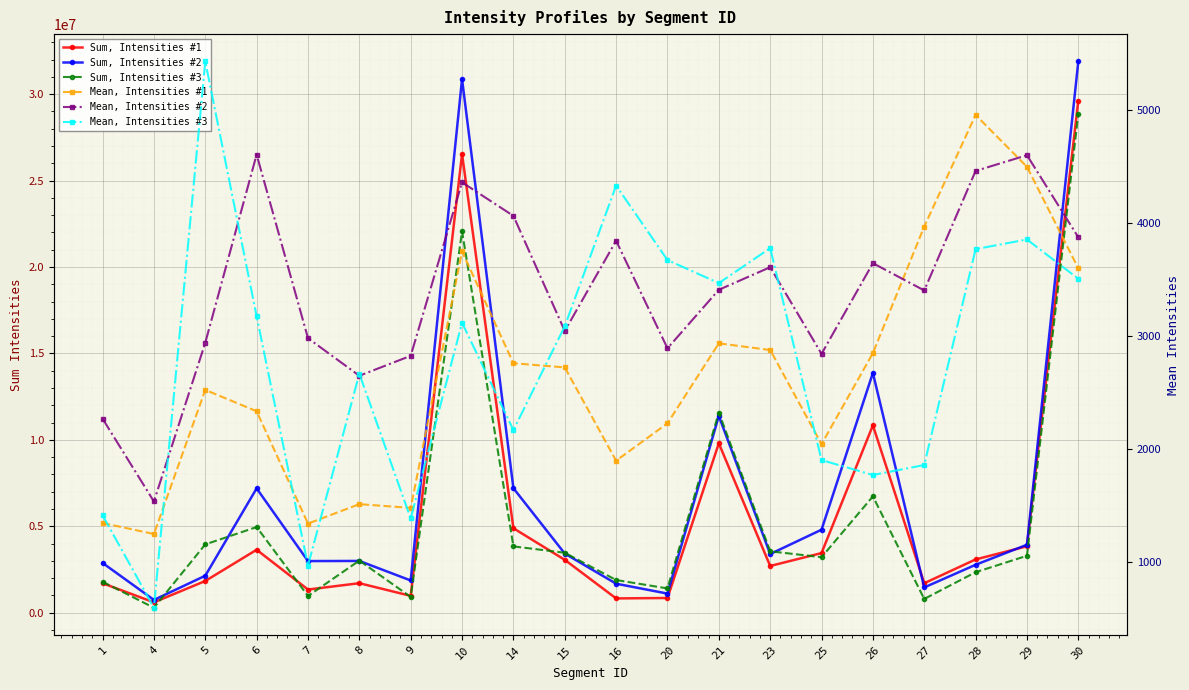

Is this an area chart (filled region under the line)?

No